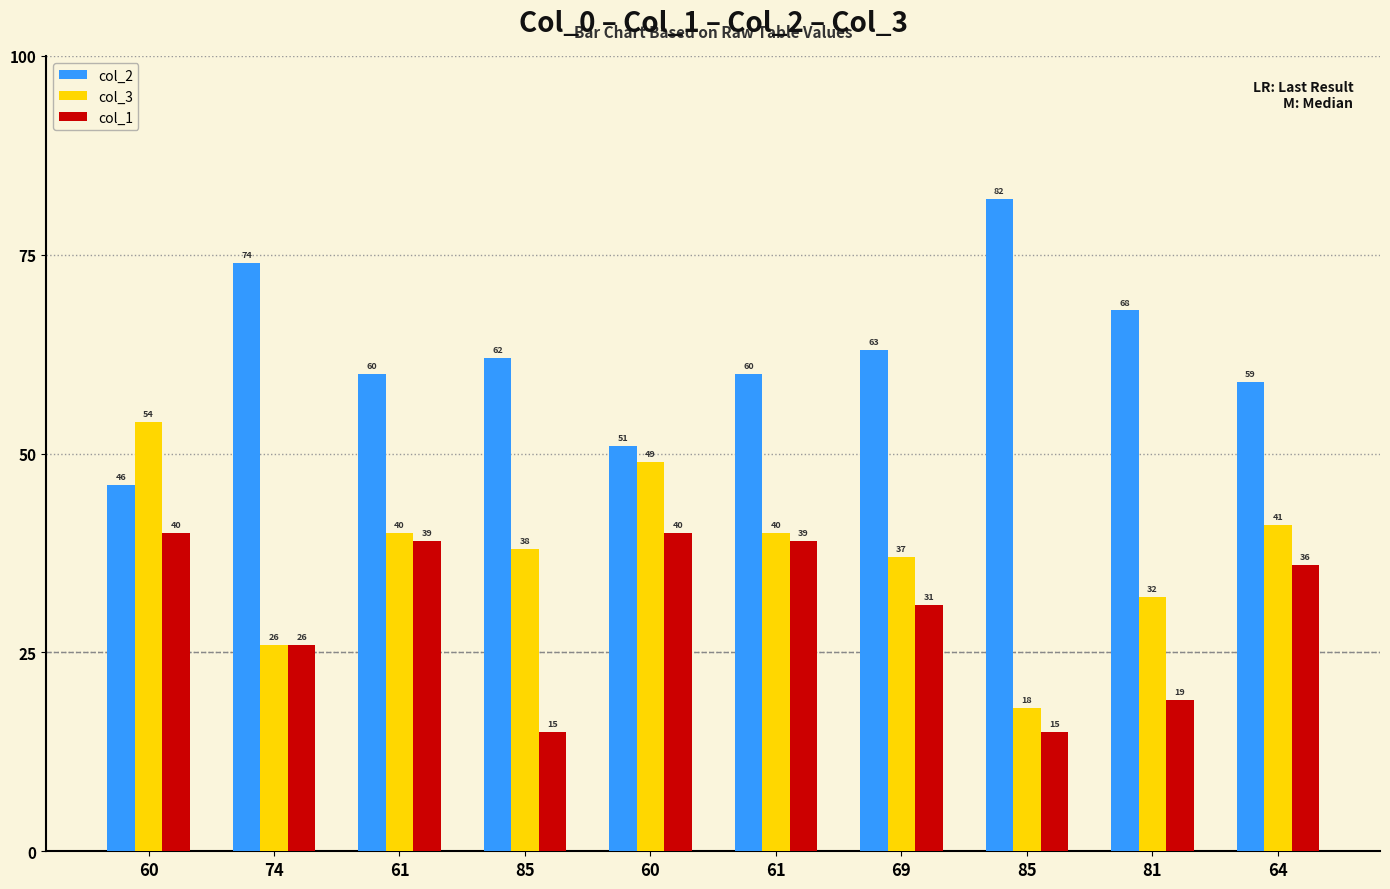

How many values in the col_3 series are below 40?

5